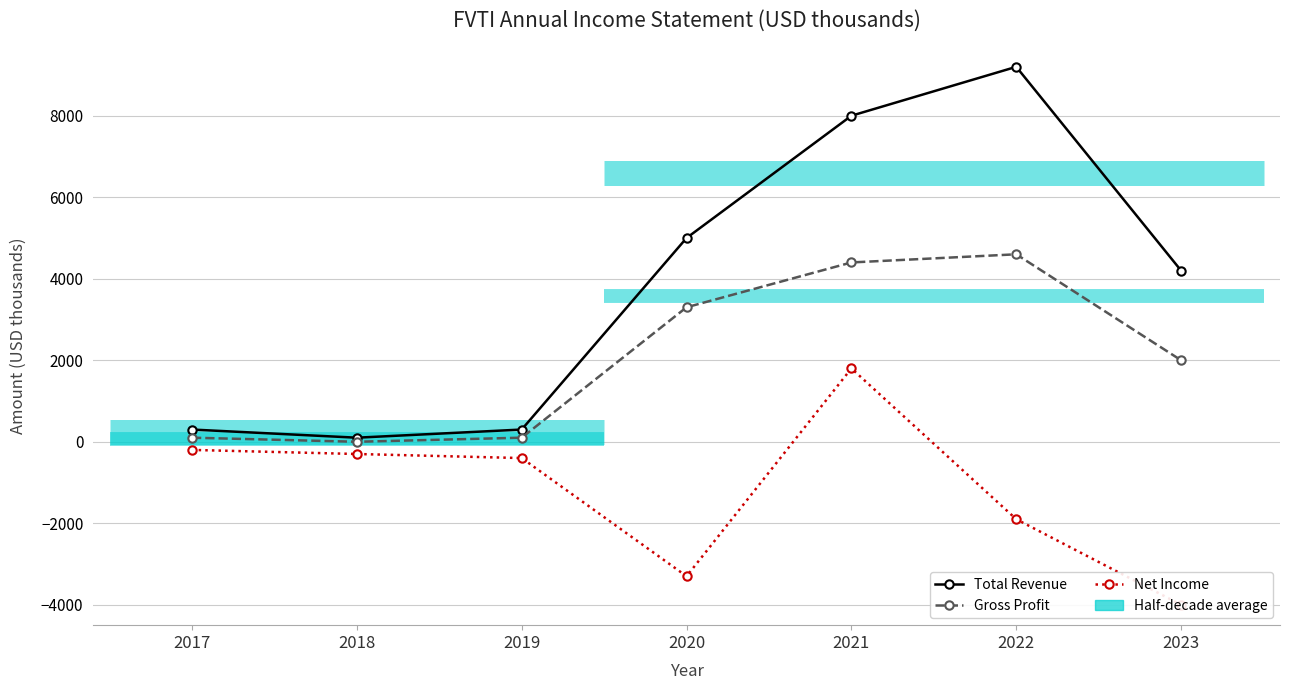

How many interior local valleys does the Net Income series have?

1